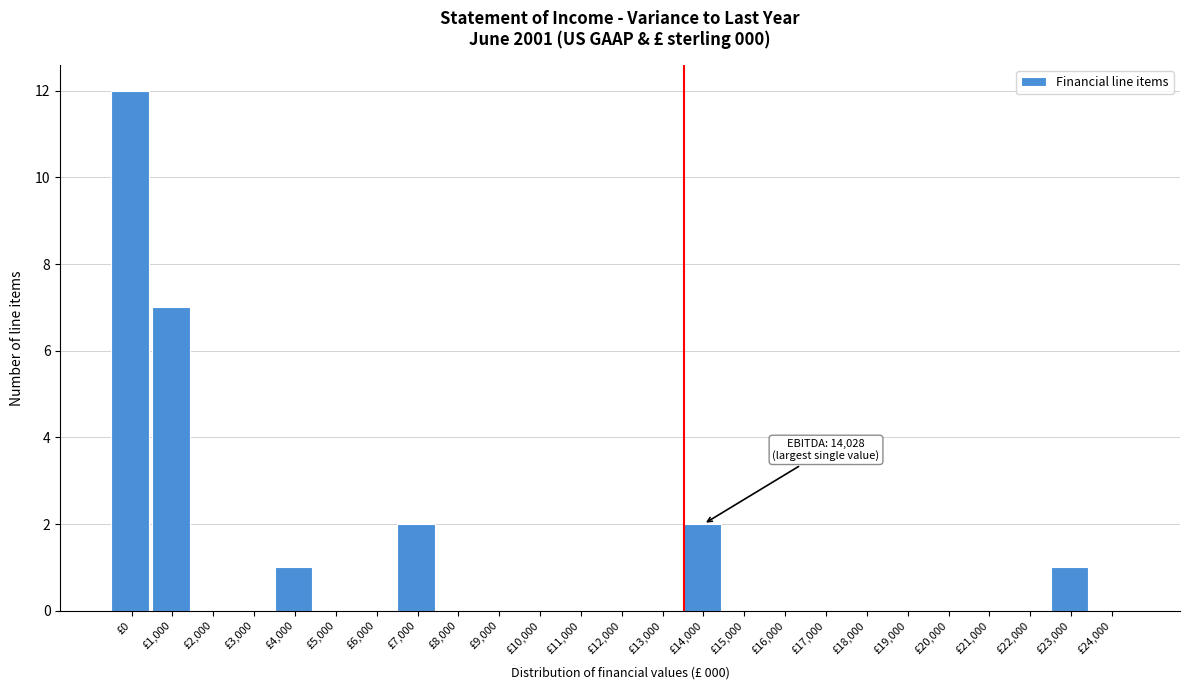

Reading left to right, list all the values displayed in this chart.

£0=12	£1,000=7	£2,000=0	£3,000=0	£4,000=1	£5,000=0	£6,000=0	£7,000=2	£8,000=0	£9,000=0	£10,000=0	£11,000=0	£12,000=0	£13,000=0	£14,000=2	£15,000=0	£16,000=0	£17,000=0	£18,000=0	£19,000=0	£20,000=0	£21,000=0	£22,000=0	£23,000=1	£24,000=0